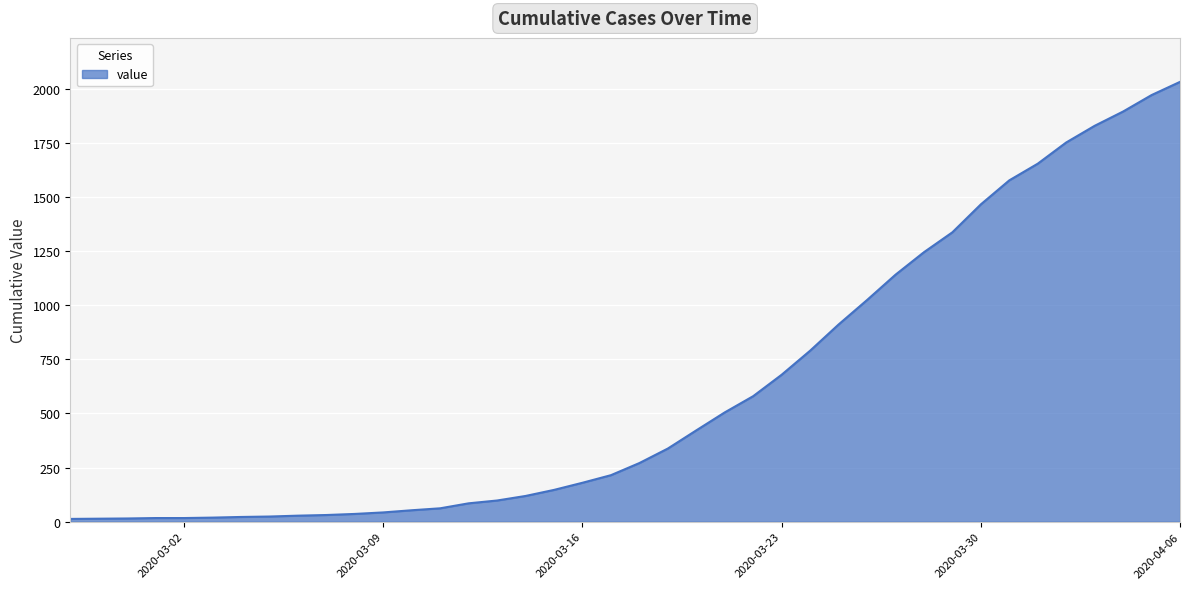

What is the maximum value shown in the chart?

2032